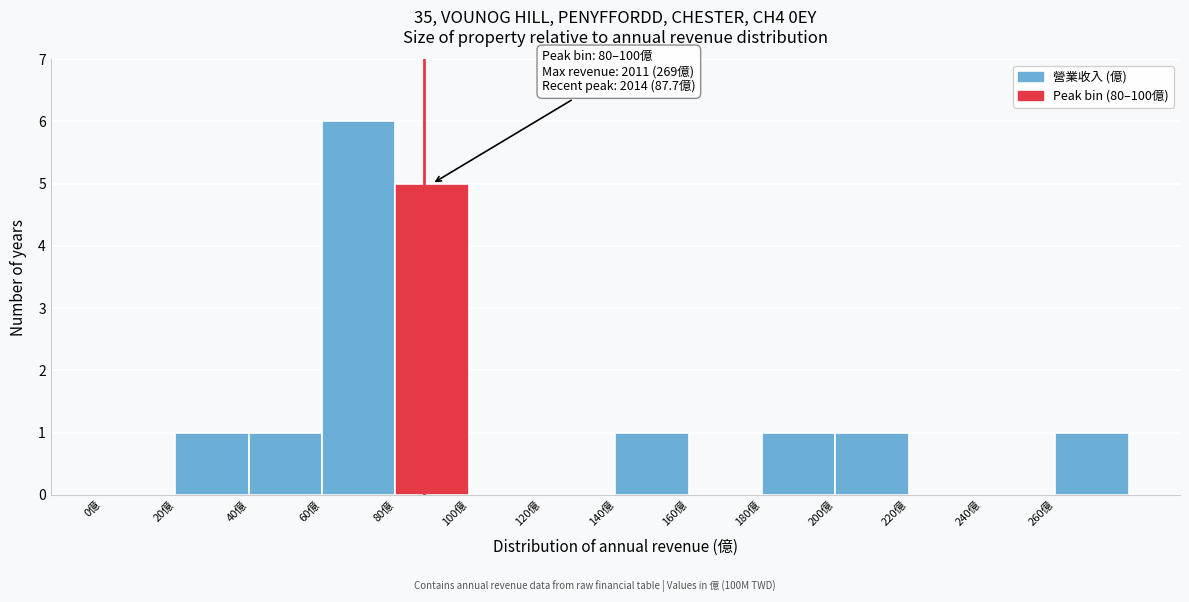

Which range on the x-axis has the tallest bar?

60 to 80